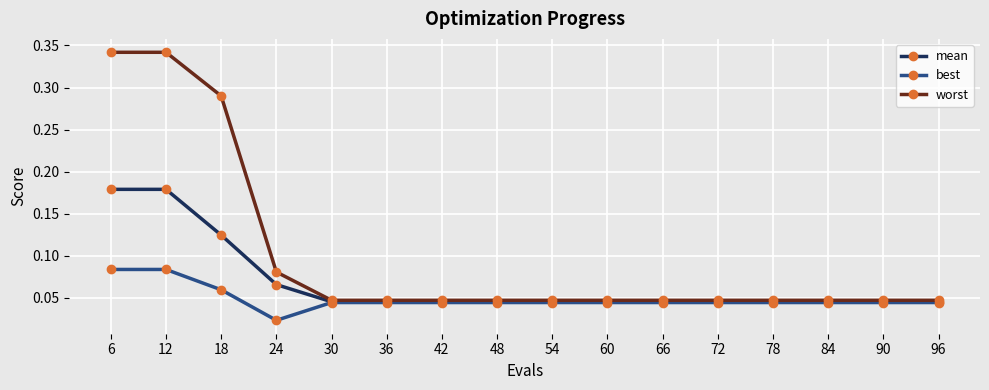

At which label is best closest to 0?

24